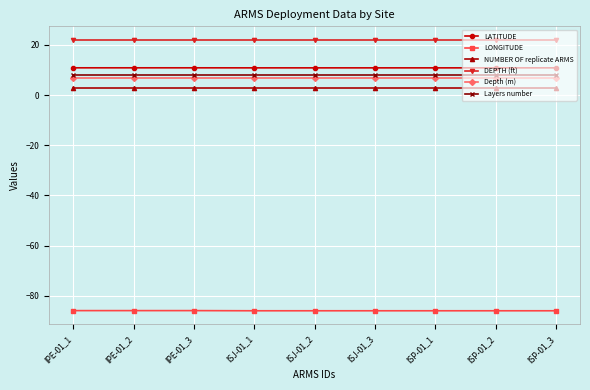

What is the difference between the highest and lowest values at ISJ-01_2?

108.0